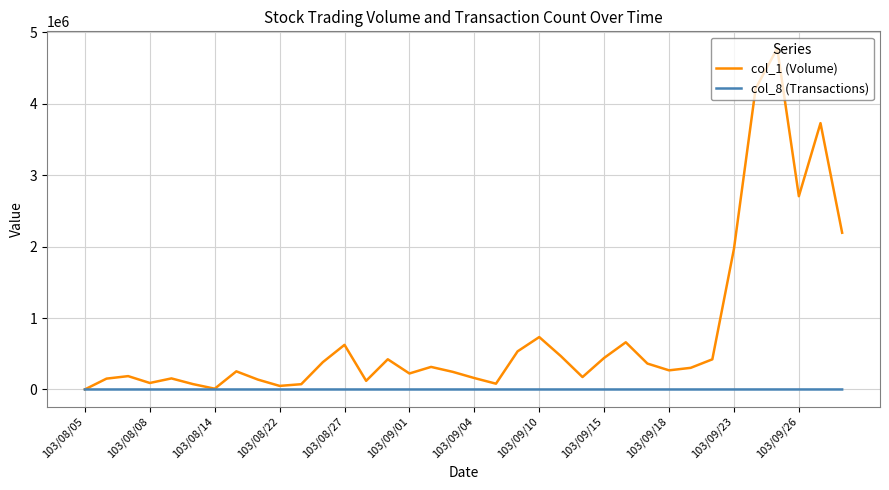

Which series has the largest total across all categories?

col_1 (Volume)